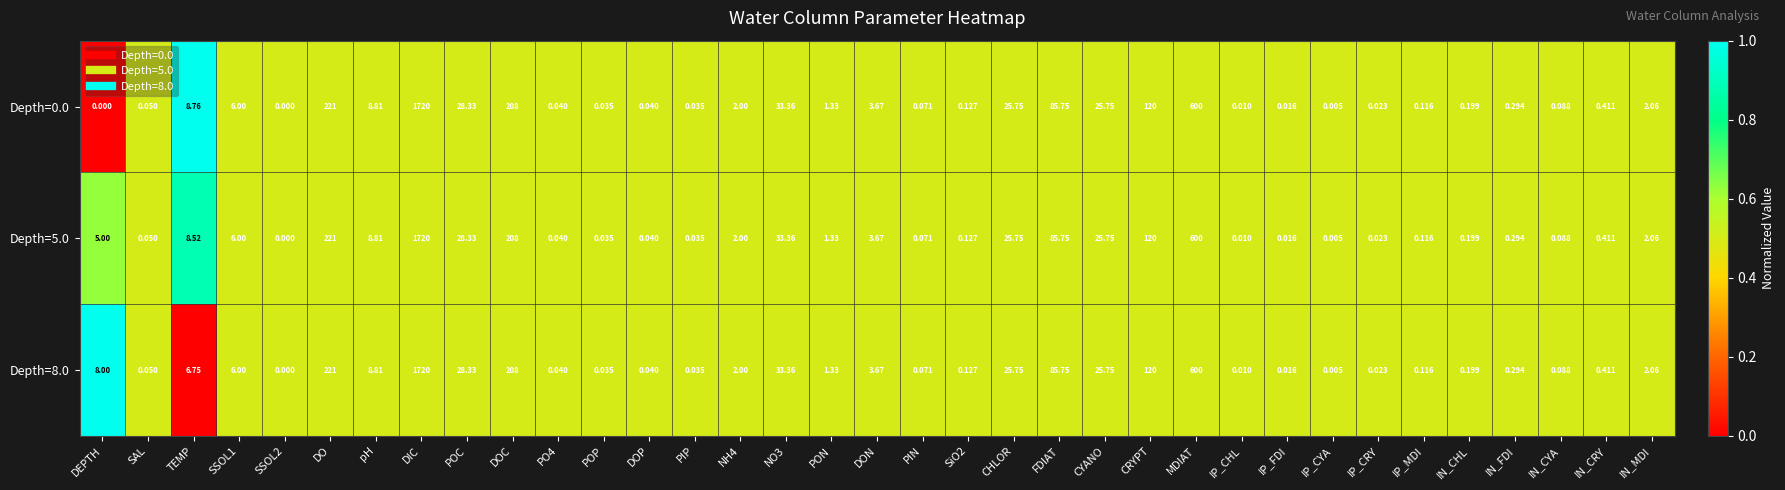

Which category has the highest value in the Depth=8.0 series?

DIC